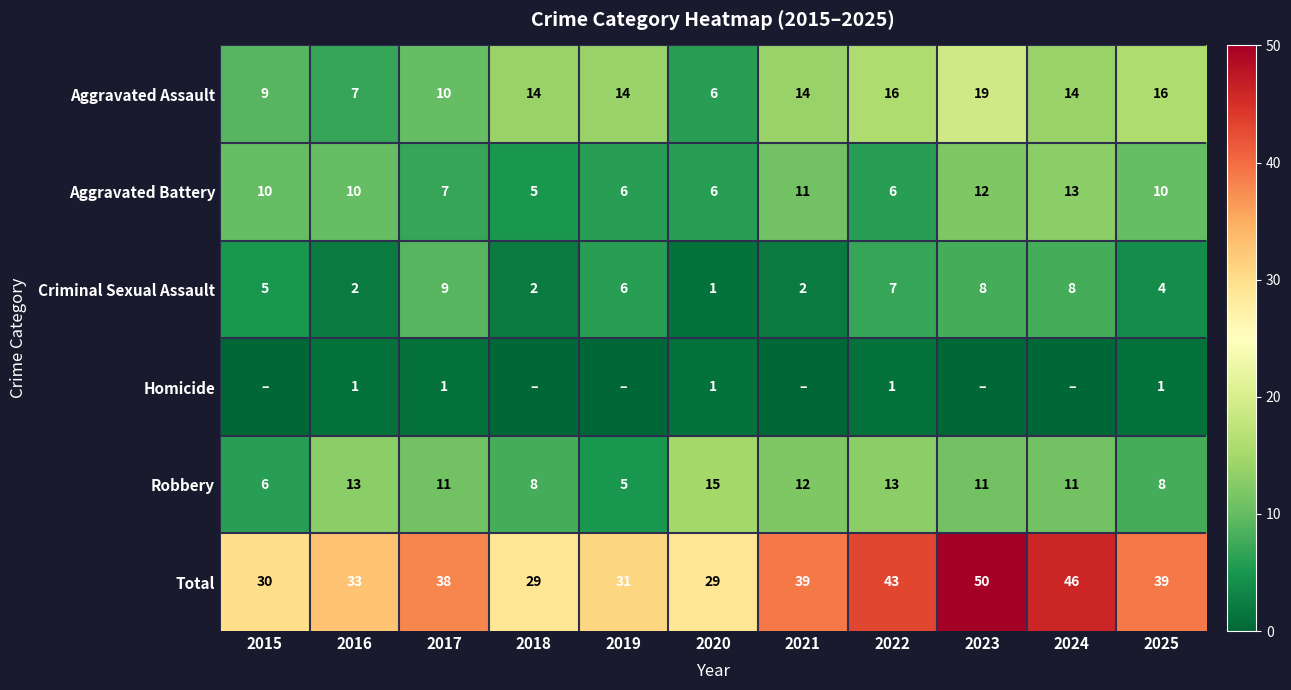

At how many categories does at least one series exceed 33?

6